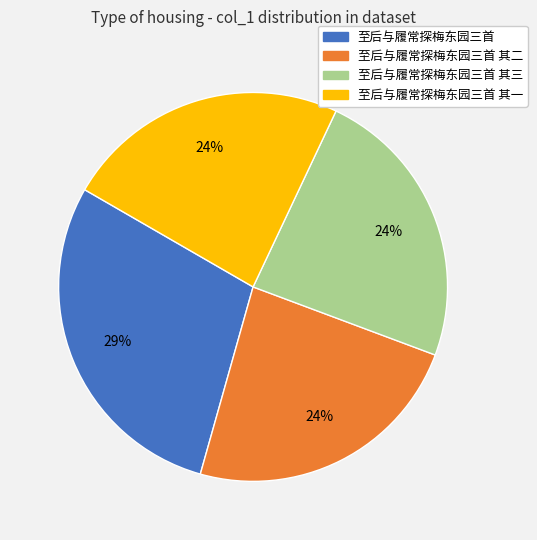

Is there any slice that represents more than half of the pie?

No